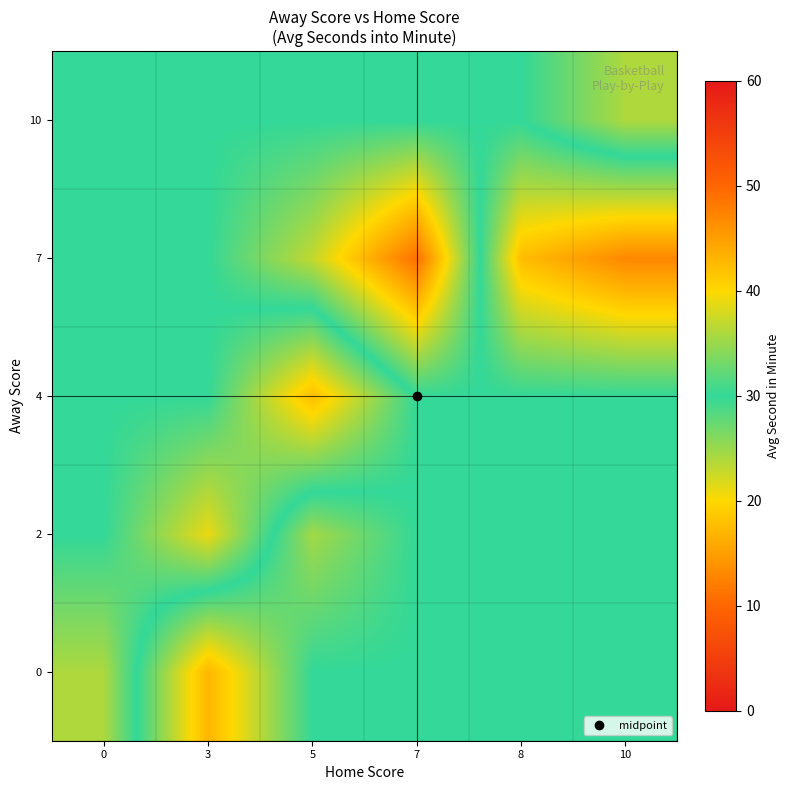

At which category is the sum across all series the highest?

7